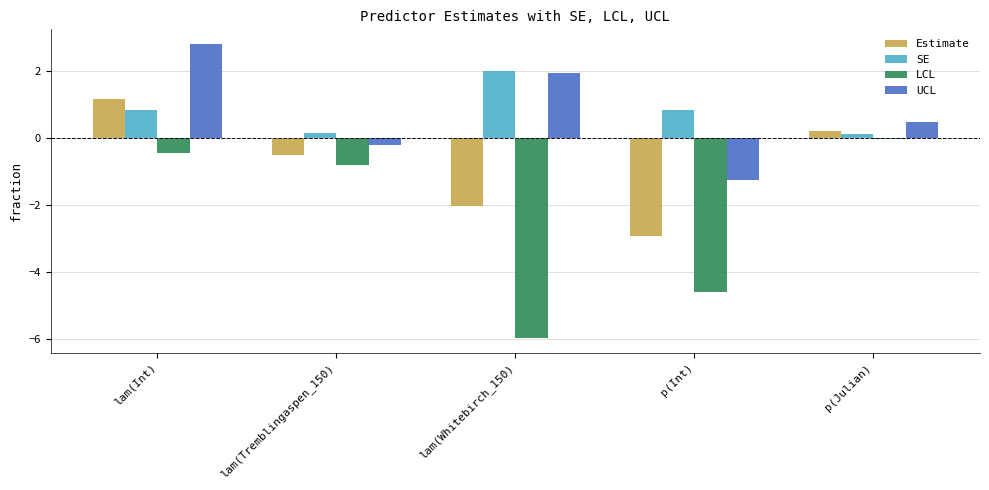

Between lam(Whitebirch_150) and p(Int), which series saw the biggest shift?

UCL